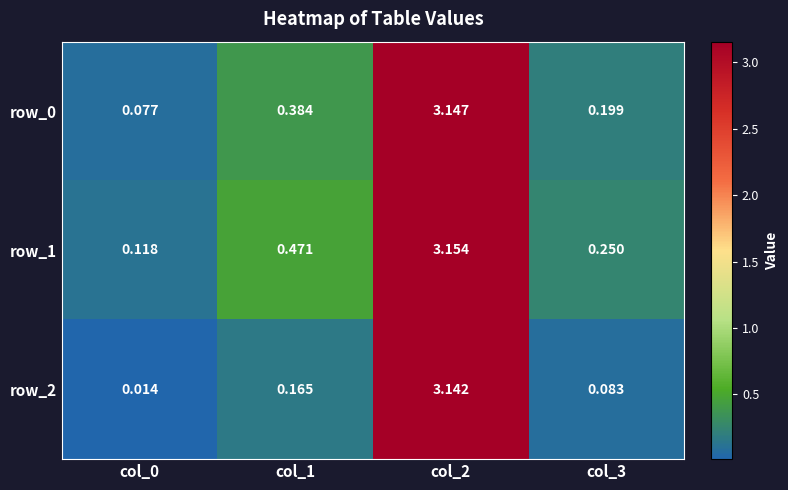

Is the value of row_1 at col_2 greater than the value of row_2 at col_1?

Yes